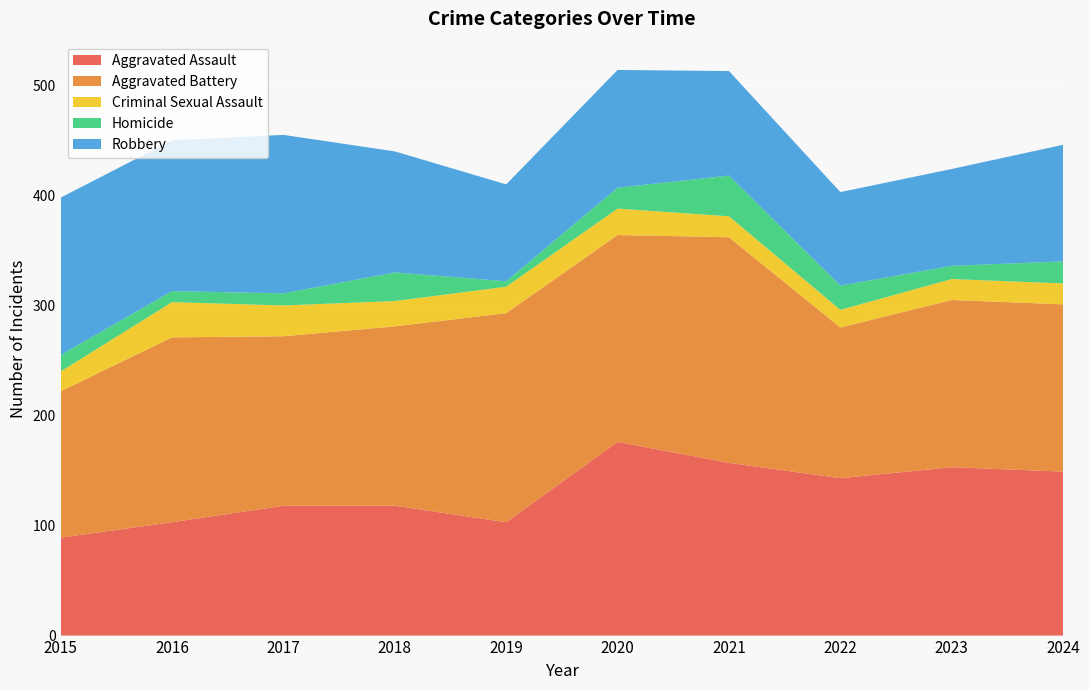

Reading left to right, transcribe all the data shown in this chart.

Aggravated Assault: 2015=89	2016=103	2017=118	2018=118	2019=103	2020=176	2021=157	2022=143	2023=153	2024=149
Aggravated Battery: 2015=133	2016=168	2017=154	2018=163	2019=190	2020=188	2021=205	2022=137	2023=152	2024=152
Criminal Sexual Assault: 2015=18	2016=32	2017=28	2018=23	2019=24	2020=24	2021=19	2022=16	2023=19	2024=19
Homicide: 2015=15	2016=10	2017=11	2018=26	2019=5	2020=19	2021=37	2022=22	2023=12	2024=20
Robbery: 2015=143	2016=137	2017=144	2018=110	2019=88	2020=107	2021=95	2022=85	2023=88	2024=106